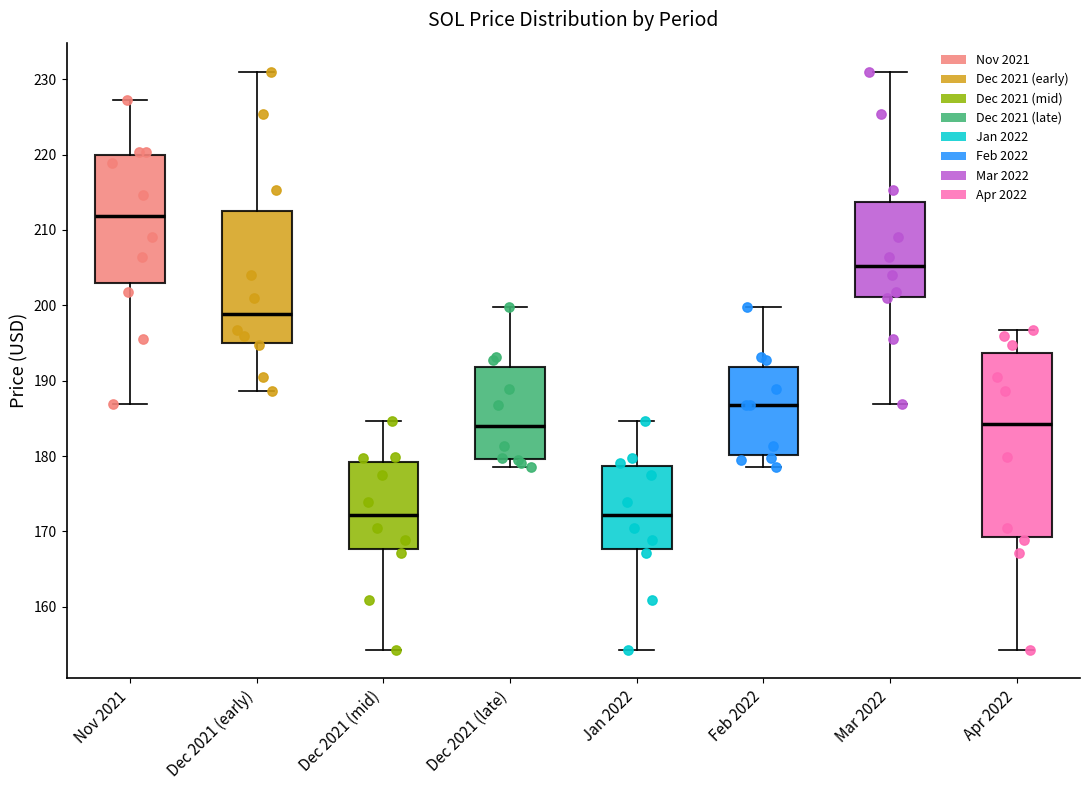

Comparing the boxes themselves (not the whiskers), which one is the tallest?

Apr 2022